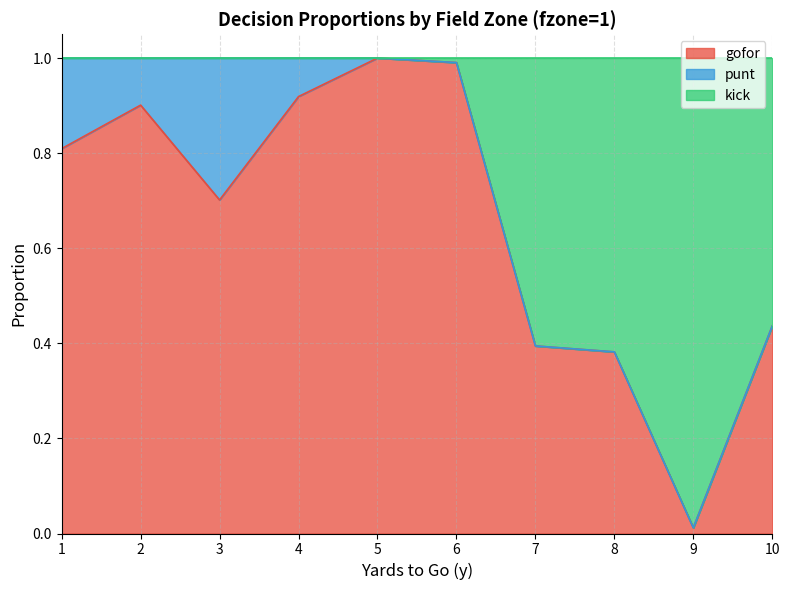

At which label does gofor reach its minimum?

9